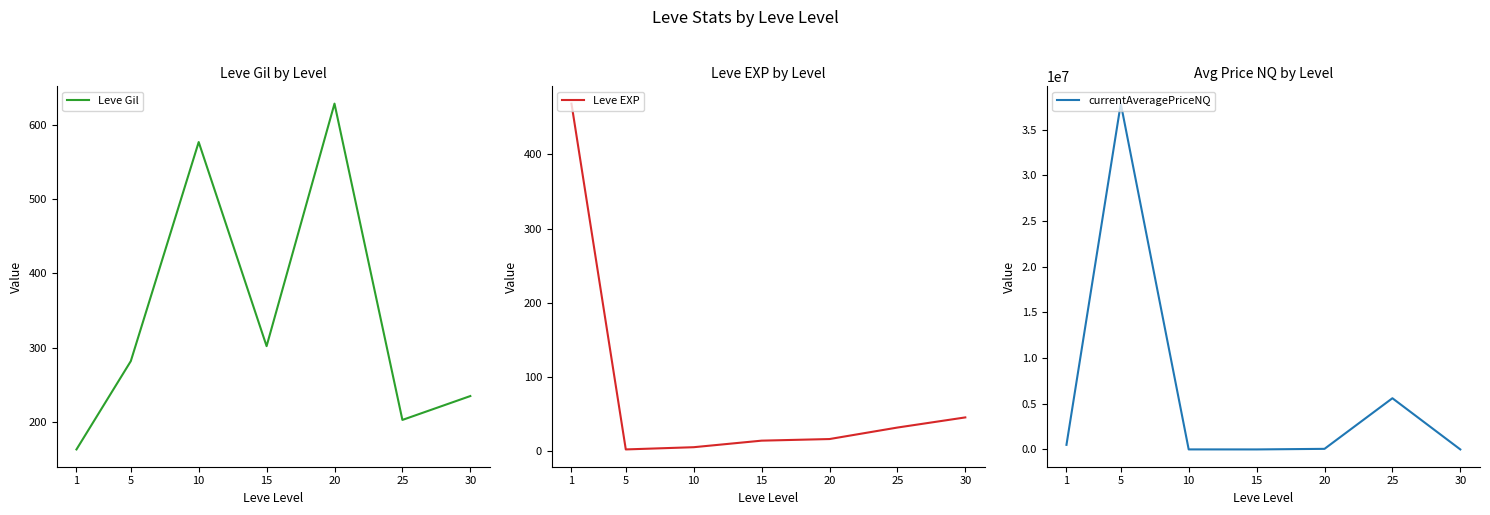

At 25, list the series in order from smallest to largest.

Leve EXP, Leve Gil, currentAveragePriceNQ